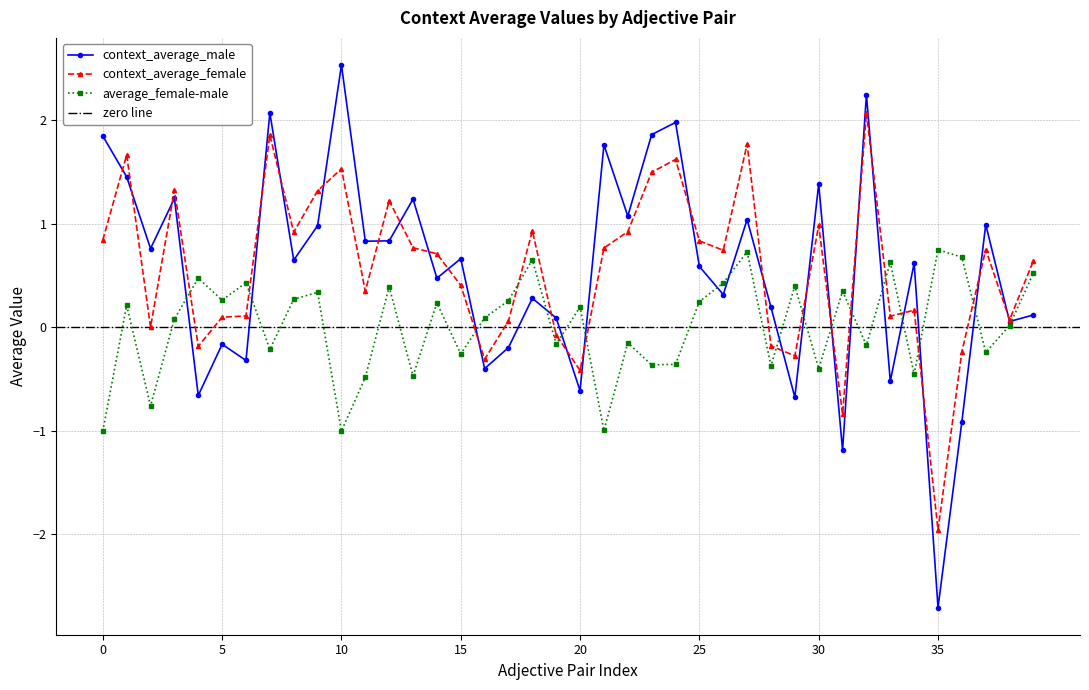

What is the spread (max minus min) of values at immoral/moral?

2.8